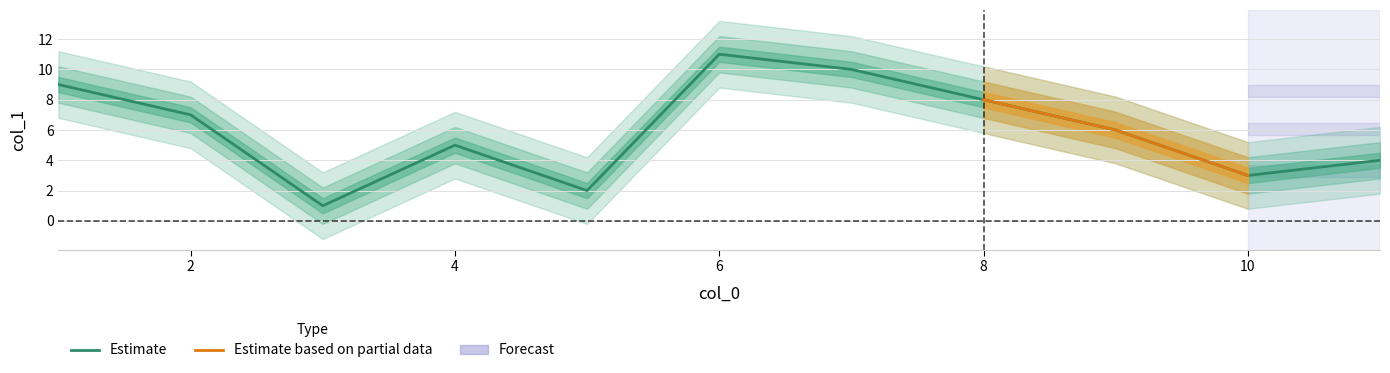

The chart shows a value of 7 at 2. True or false?

True